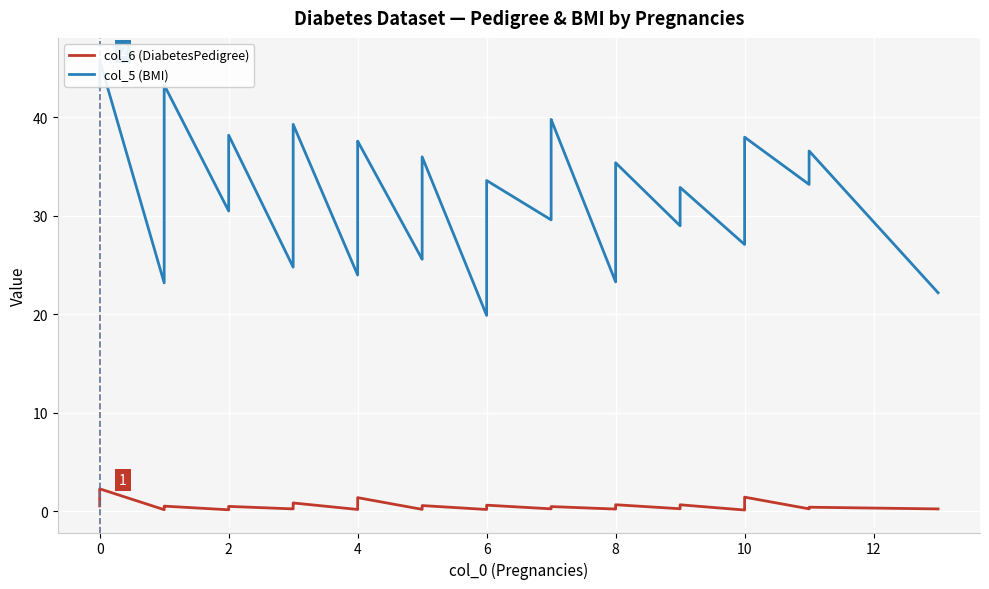

True or false: col_5 (BMI) has more than 1 interior local peaks.

True